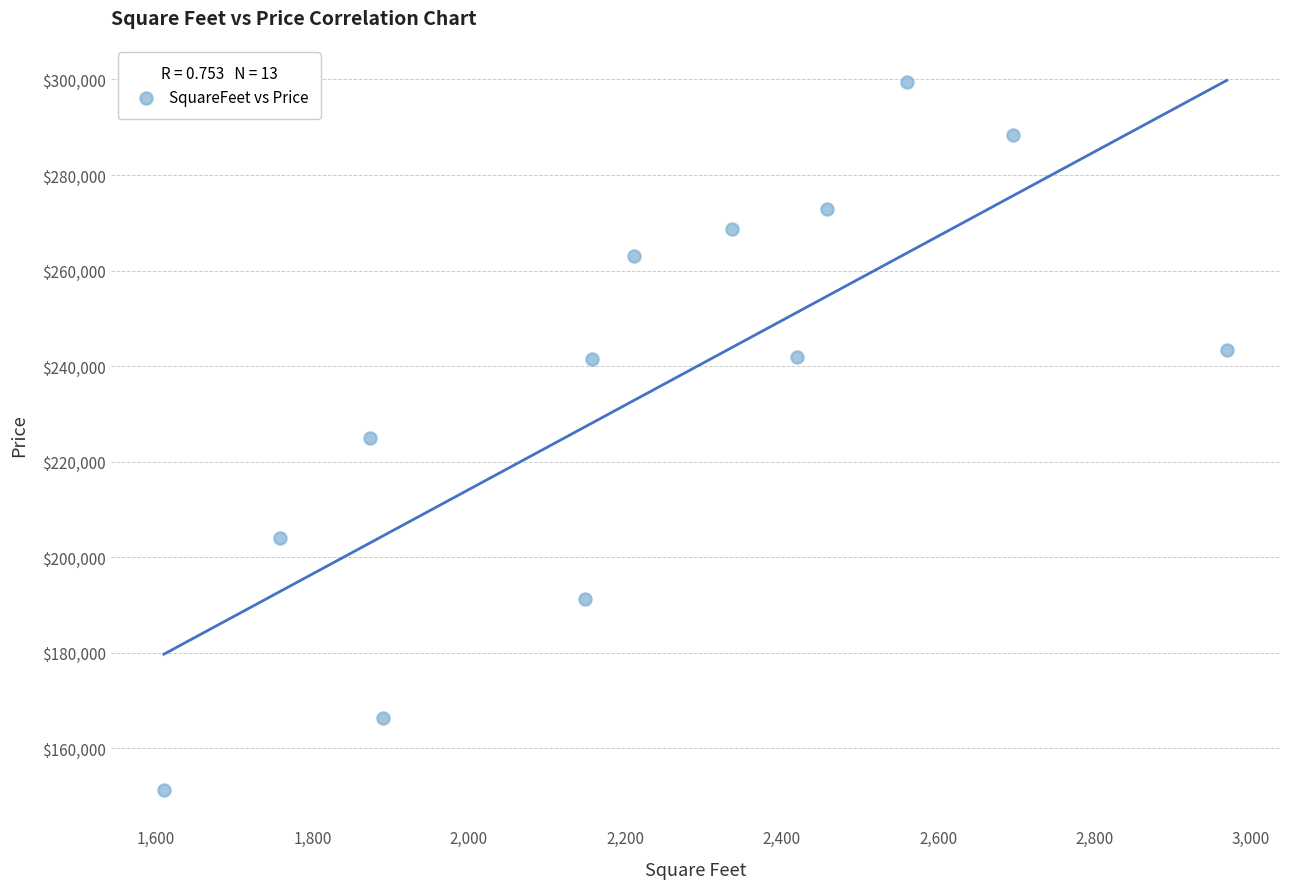

What is the range of Y values (max minus min)?

148180